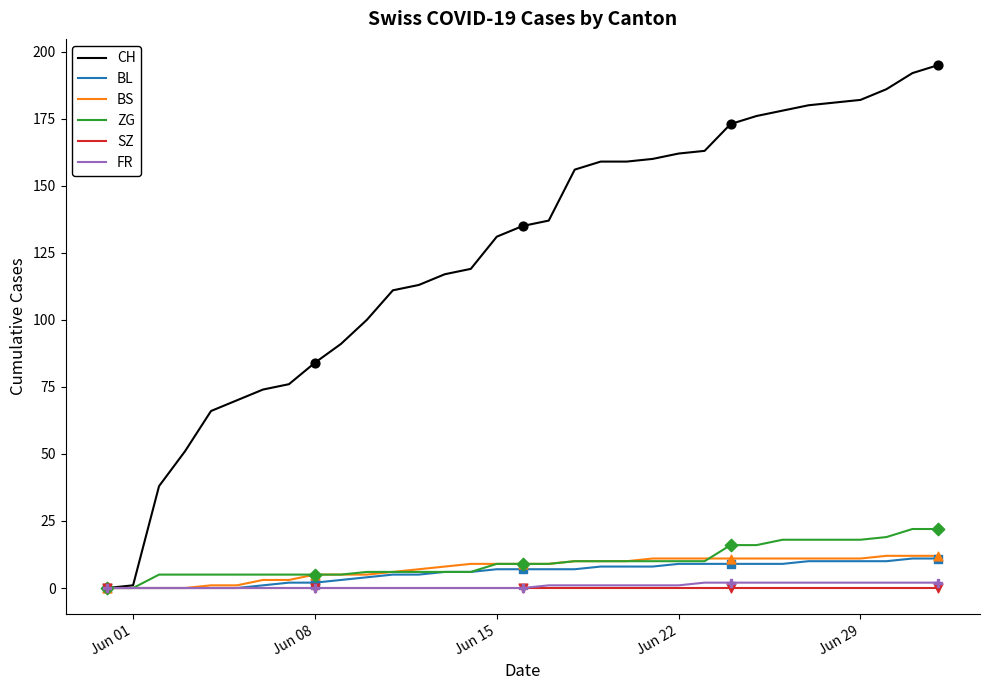

Which series has the widest spread of values?

CH